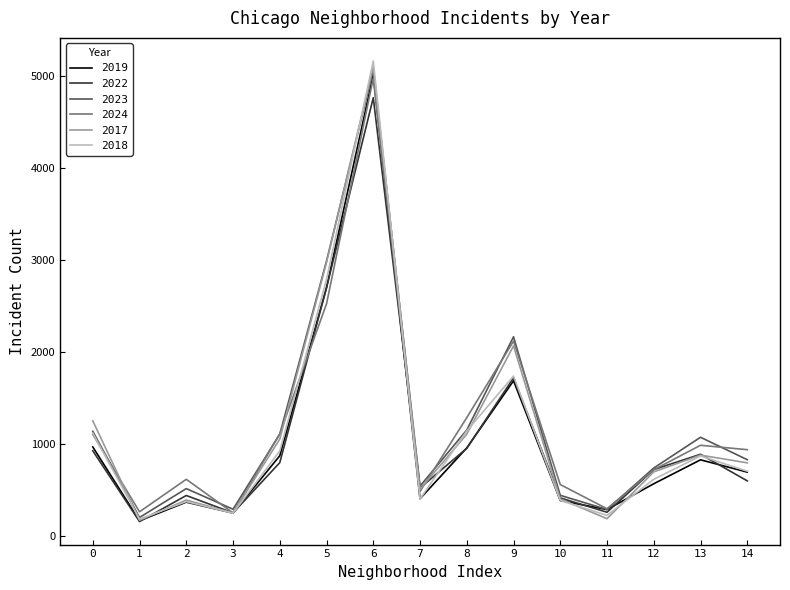

Is the value of 2018 at 0 greater than the value of 2019 at 2?

Yes